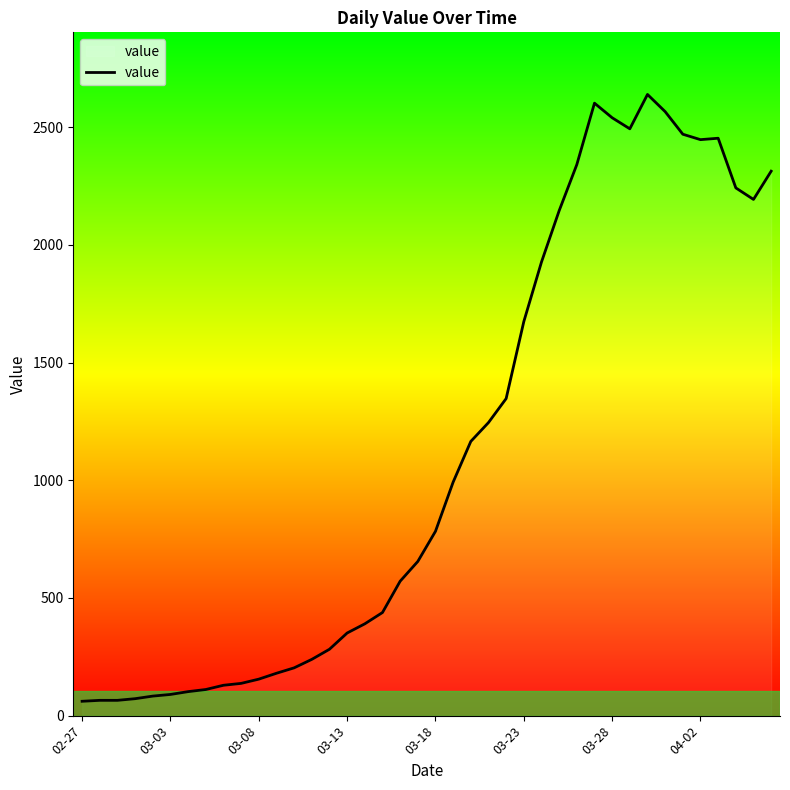

What is the minimum value shown in the chart?

61